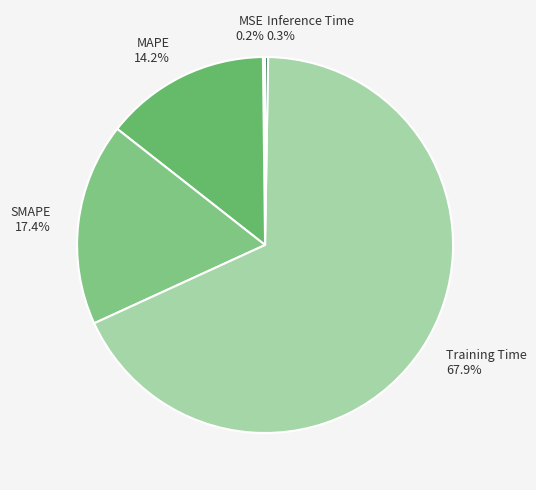

To the nearest percent, what is the difference between the largest and smallest slice percentages?

68%